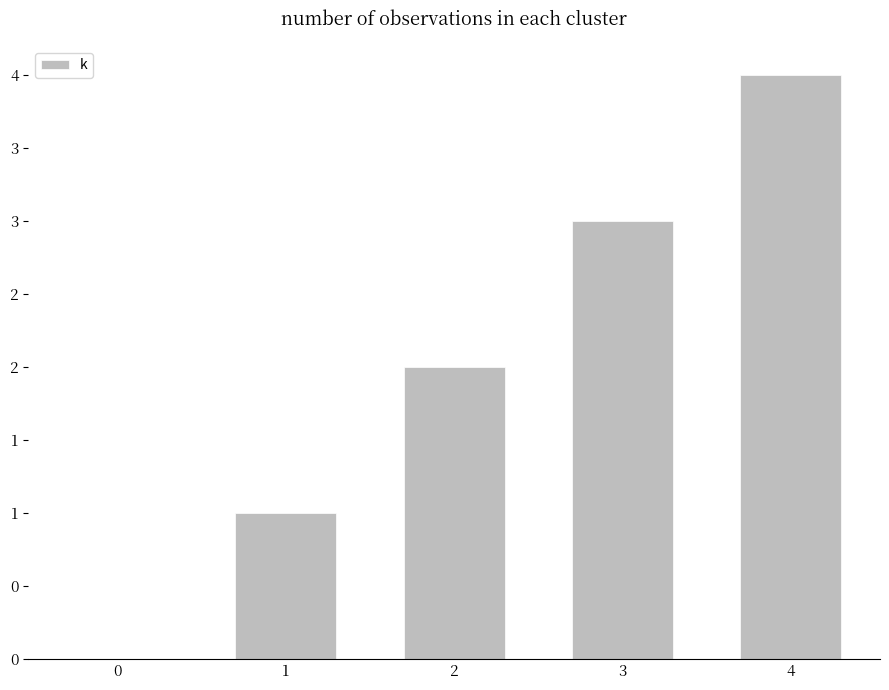

What is the ratio of the value at 2 to the value at 4?

0.5